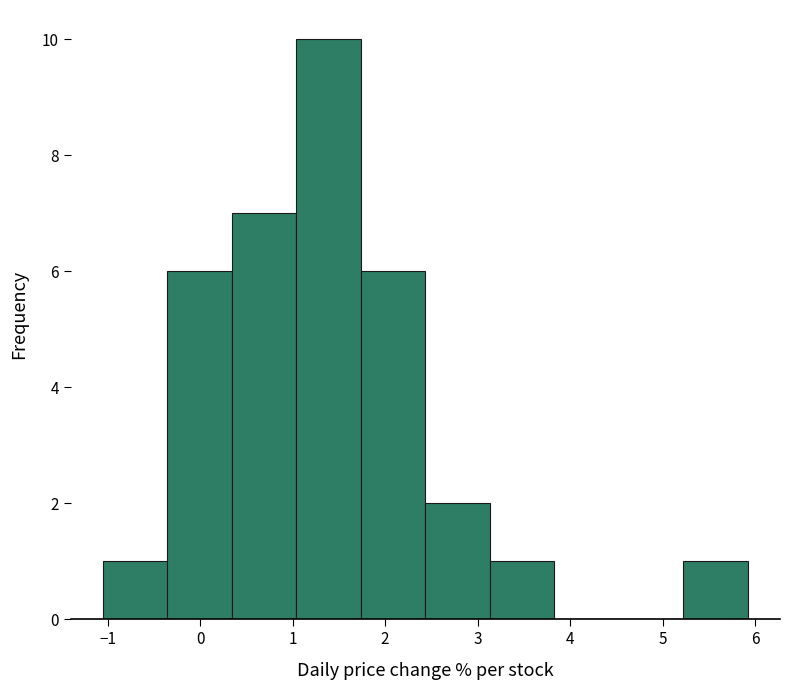

What is the height of the bar covering 1.7 to 2.4 on the x-axis? Neither the bar edges nor the heights are printed on the chart, so give them approximately, as read against the axes.

6